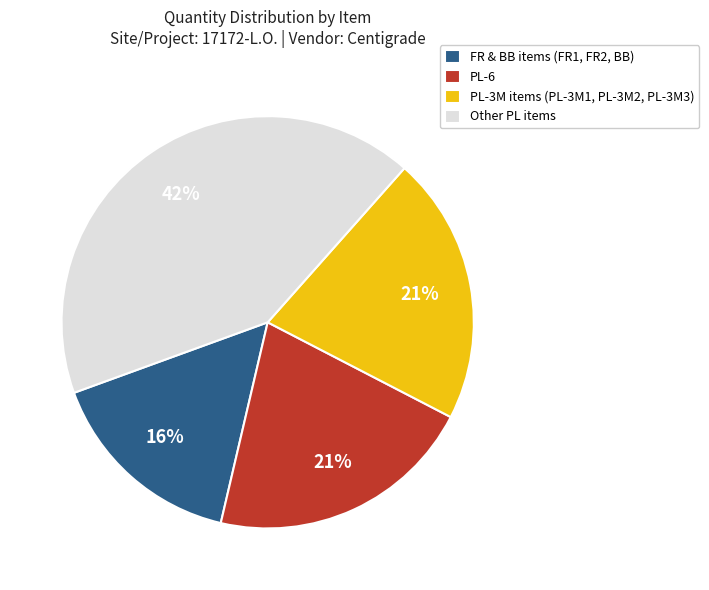

Is the sum of PL-3M items (PL-3M1, PL-3M2, PL-3M3) and PL-6 greater than half?

No